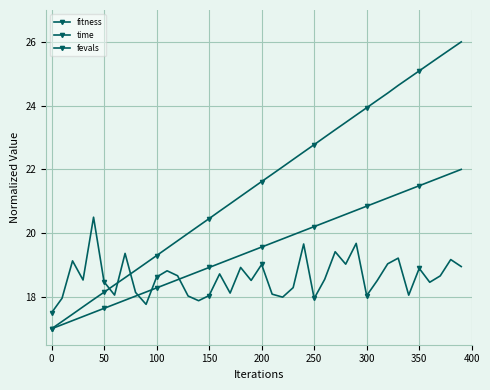

What is the maximum value for fitness?

20.5